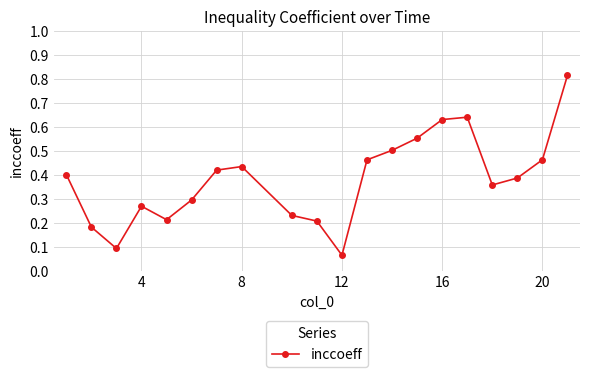

What is the difference between the maximum and second lowest values?

0.7